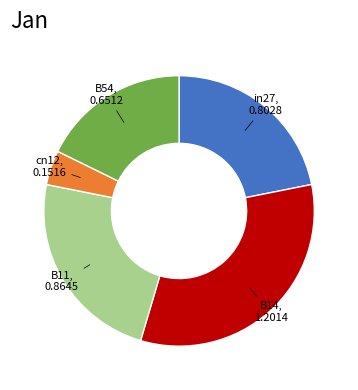

Is there a majority slice in this chart?

No